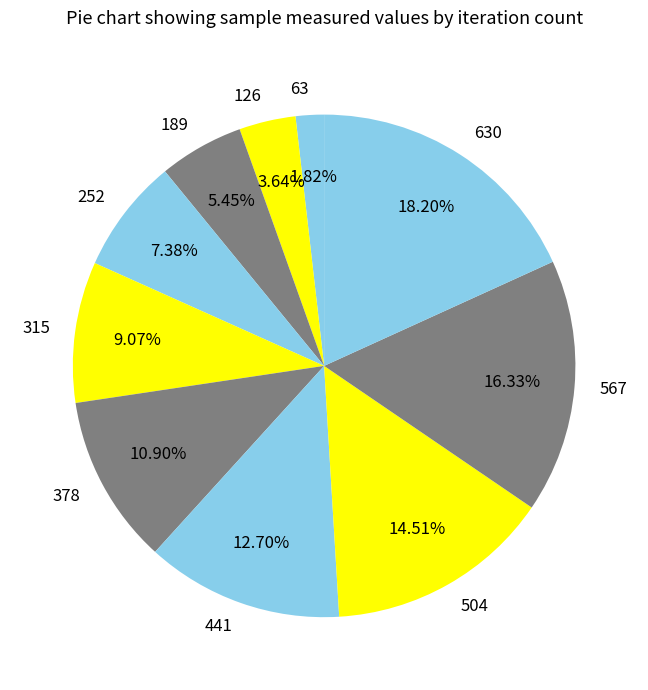

To the nearest percent, what portion does 630 represent?

18%